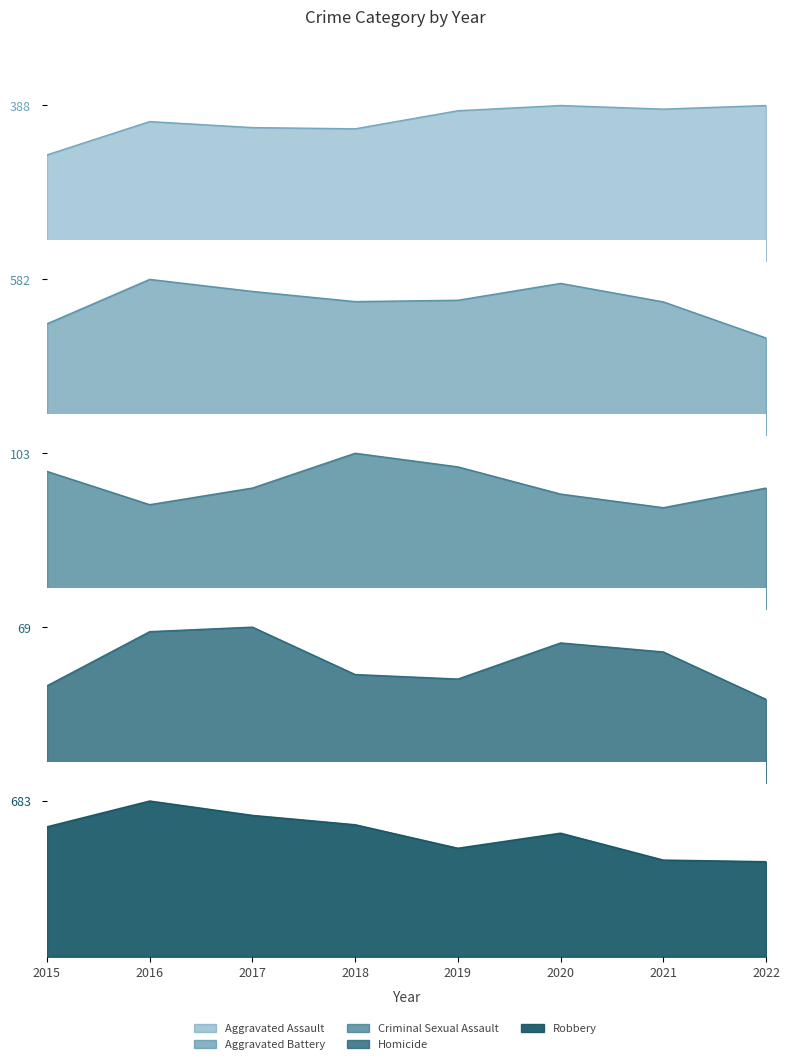

Reading right to left, extract all data points from this chart.

Aggravated Assault: 2022=388	2021=379	2020=388	2019=375	2018=330	2017=333	2016=348	2015=265
Aggravated Battery: 2022=363	2021=498	2020=567	2019=504	2018=499	2017=537	2016=582	2015=416
Criminal Sexual Assault: 2022=80	2021=67	2020=76	2019=94	2018=103	2017=80	2016=69	2015=91
Homicide: 2022=37	2021=58	2020=62	2019=46	2018=48	2017=69	2016=67	2015=43
Robbery: 2022=417	2021=424	2020=542	2019=476	2018=579	2017=620	2016=683	2015=570